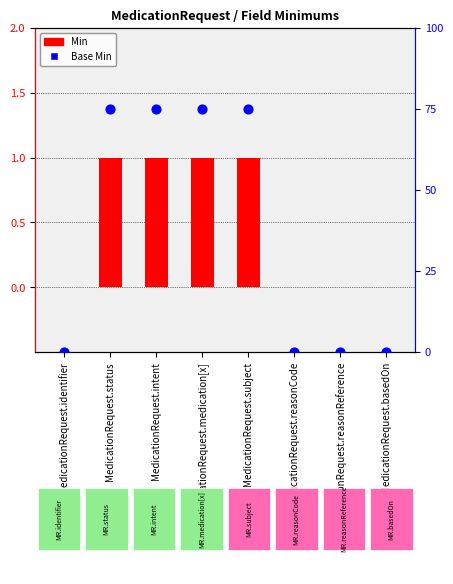

What are all the series names shown in the legend?

Min, Base Min